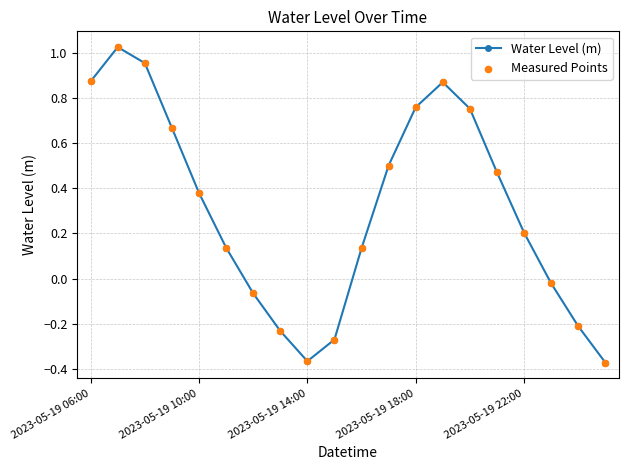

What is the difference between the second highest and second lowest values?

1.3